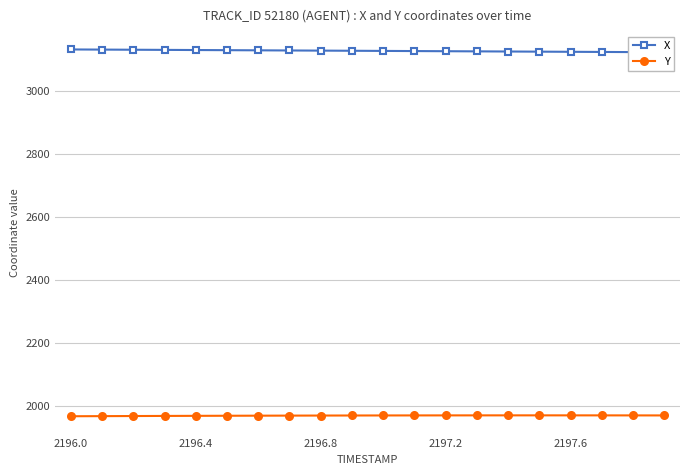

How many values in the Y series are below 1970?

9